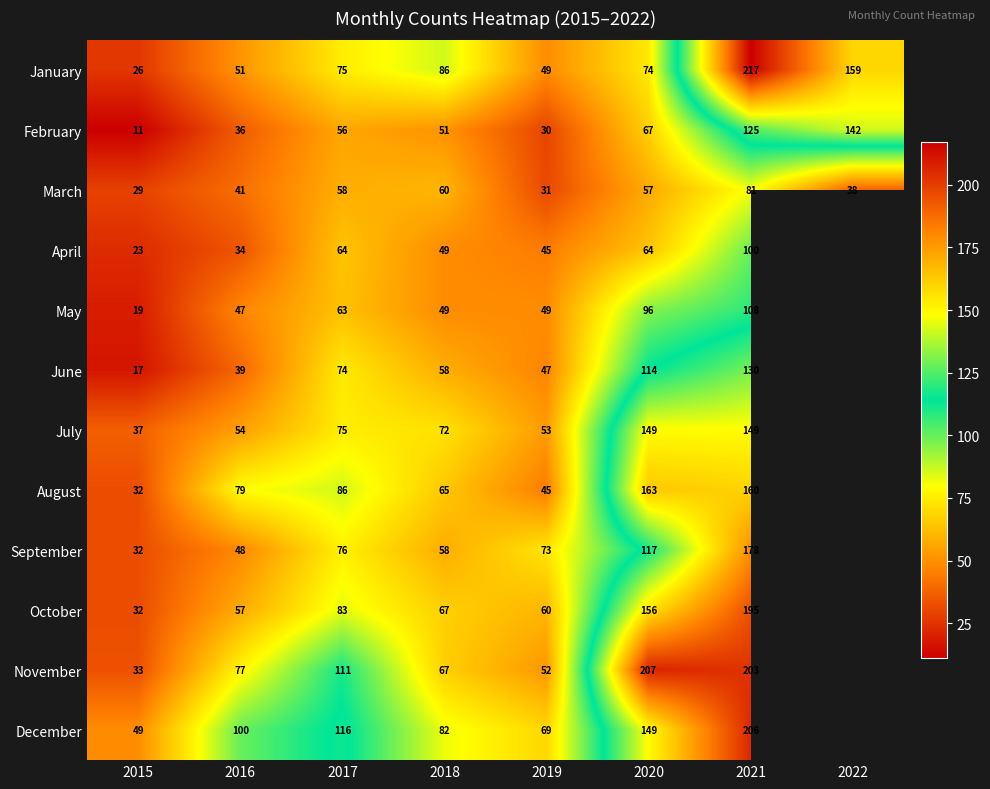

What is the sum of the March values at 2019 and 2015?

60